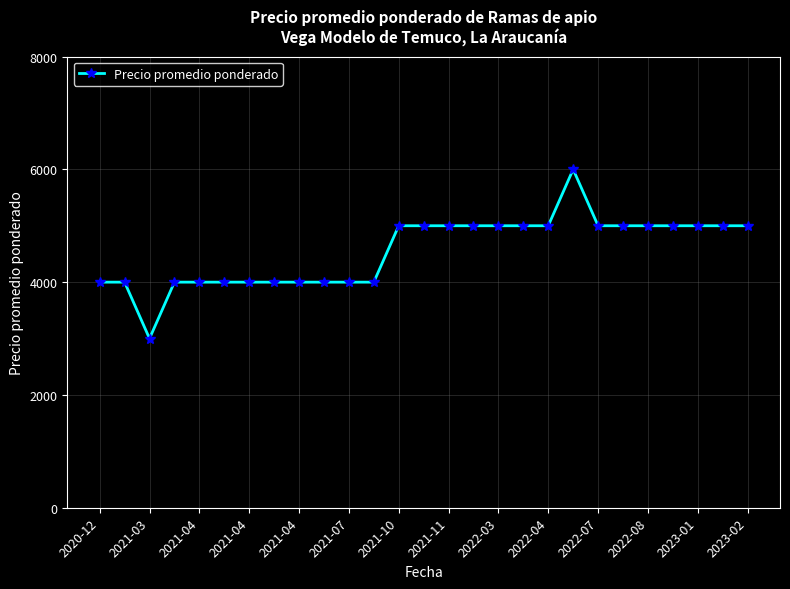

What is the greatest value displayed?

6000